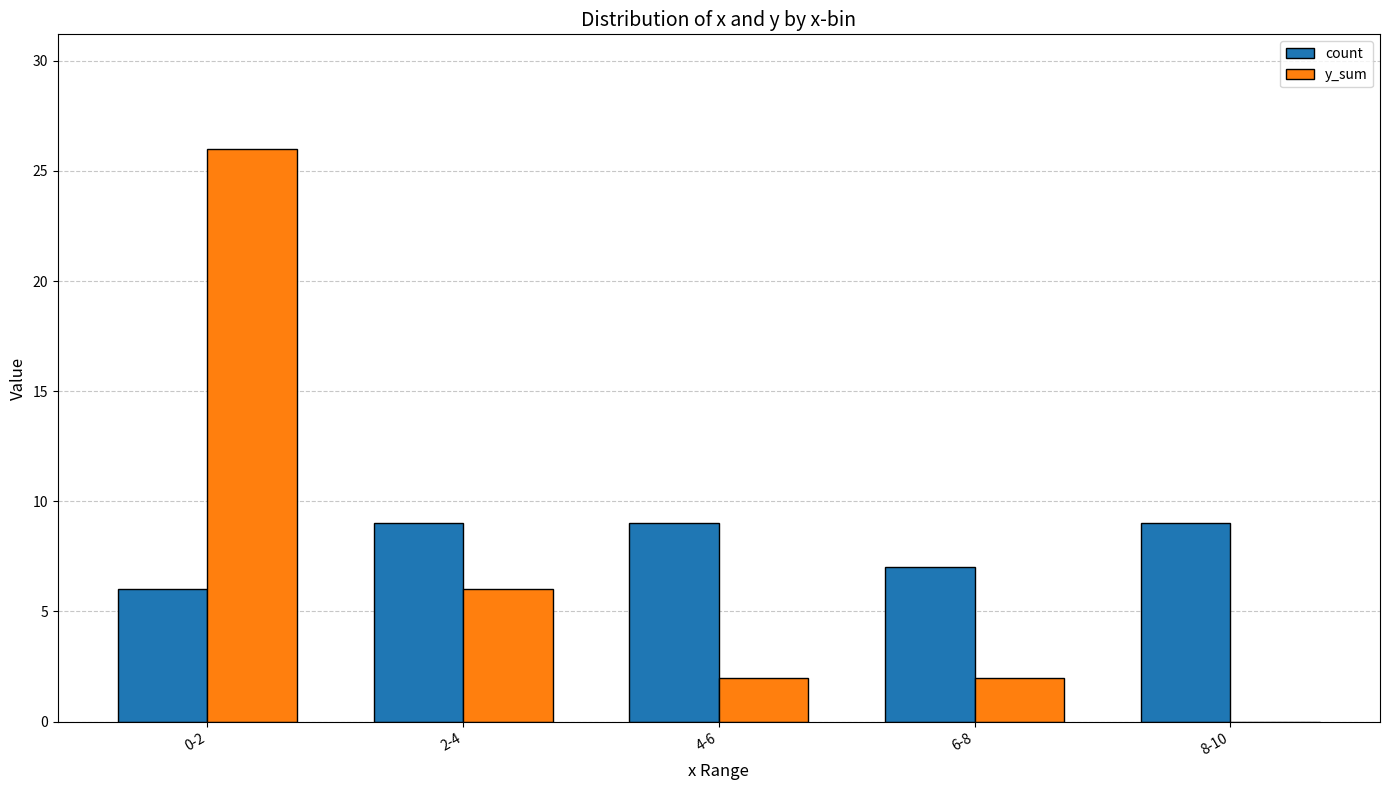

What is the maximum value shown in the chart?

26